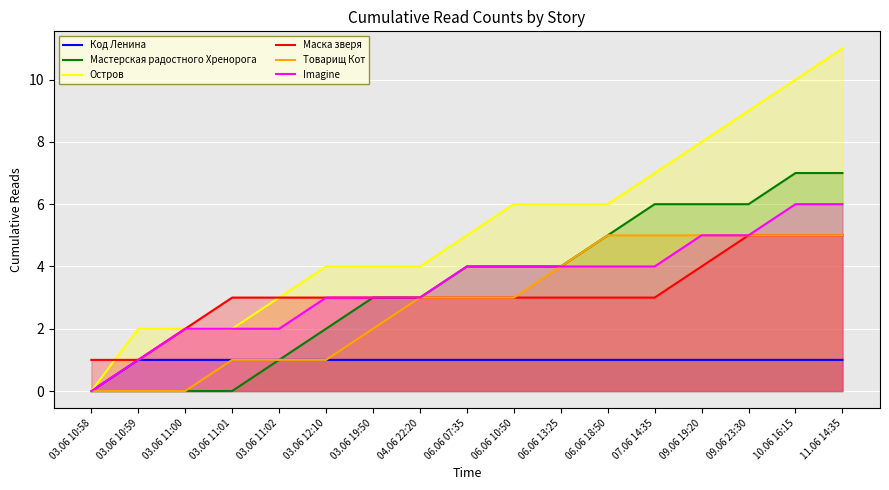

True or false: Остров has more than 0 interior local peaks.

False